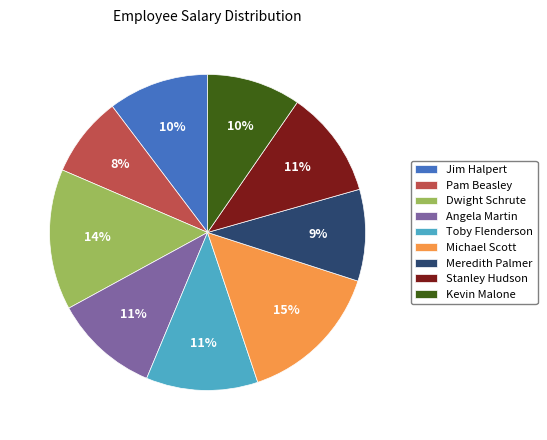

To the nearest percent, what is the difference between the largest and smallest slice percentages?

7%